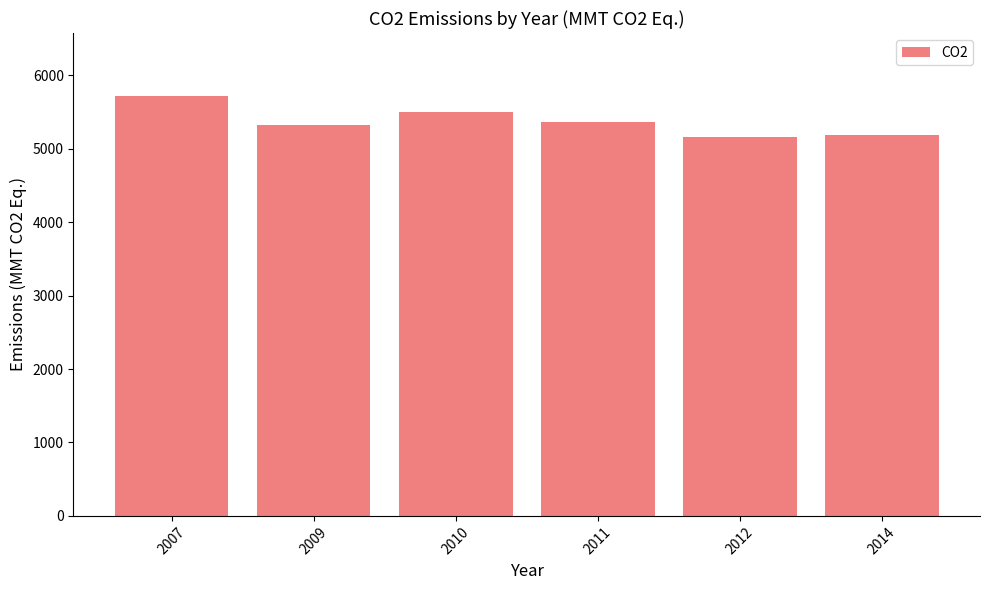

Reading right to left, extract all data points from this chart.

2014=5194.4	2012=5159.4	2011=5361.2	2010=5498.2	2009=5328.4	2007=5719.0